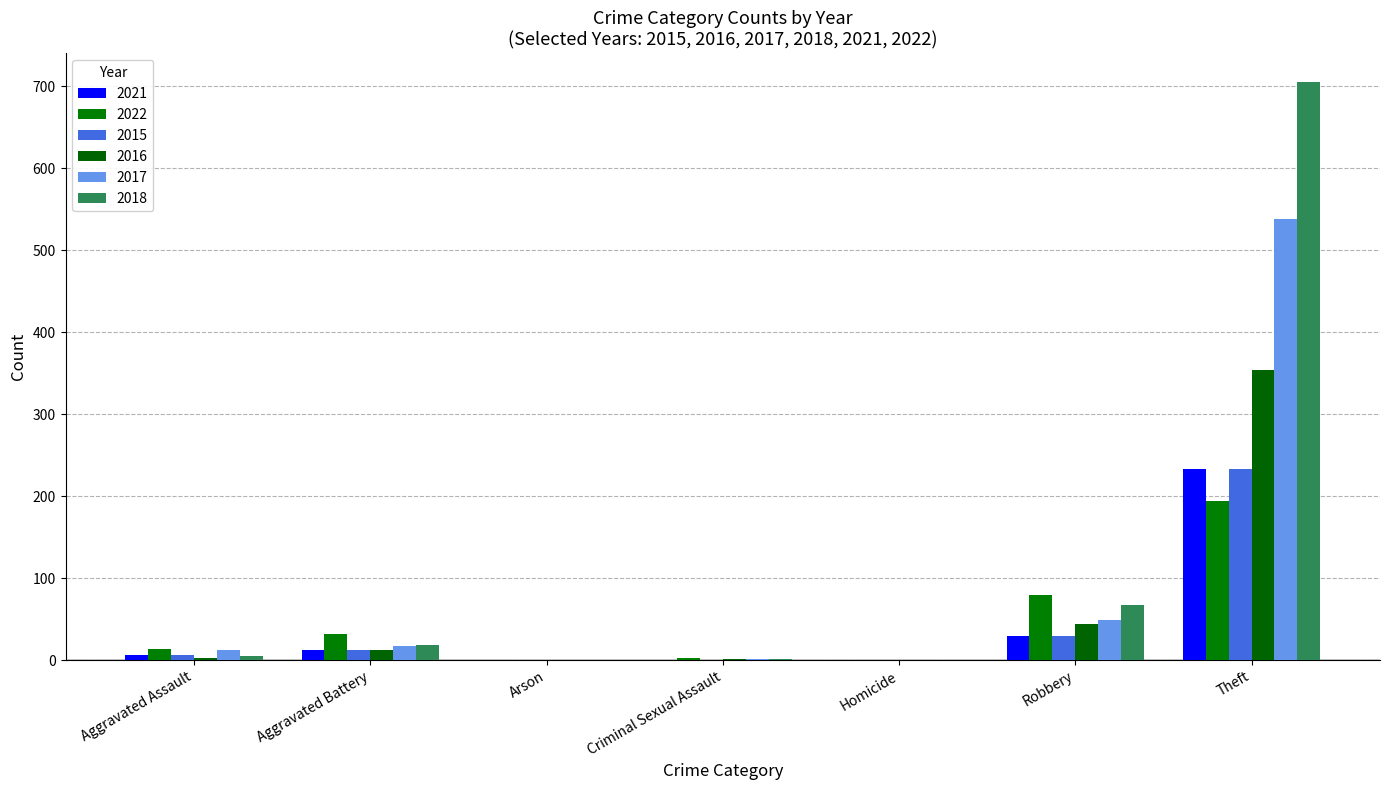

At which label does 2018 reach its minimum?

Arson